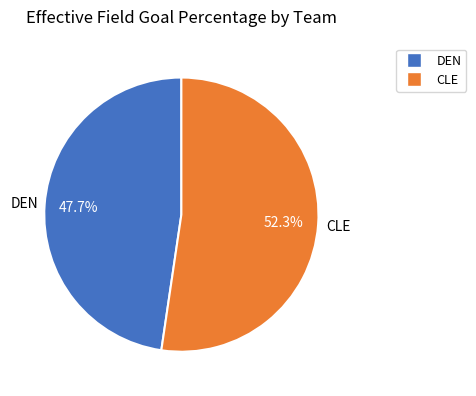

Between CLE and DEN, which is larger?

CLE